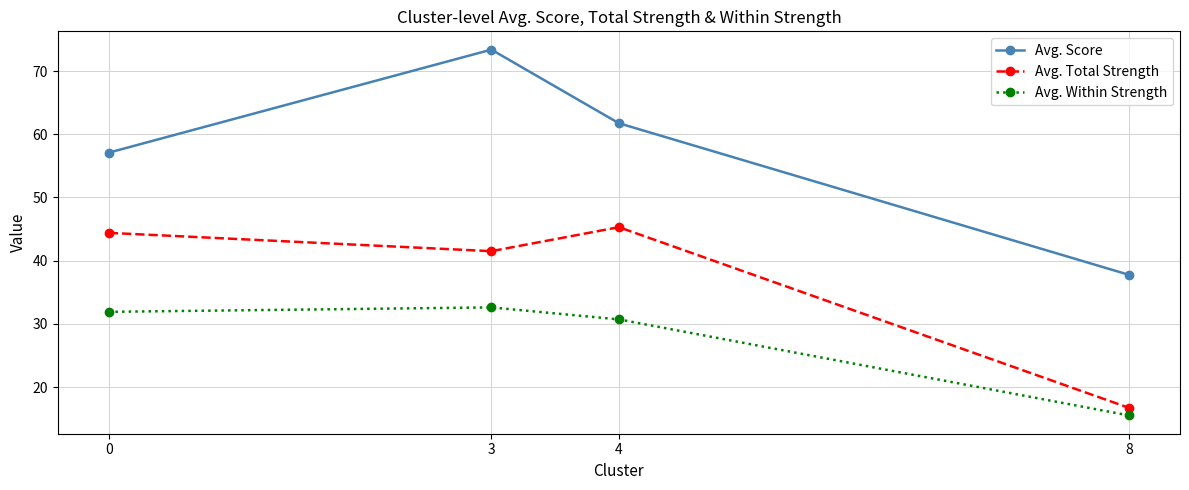

What is the total value across all series at 8?

70.0